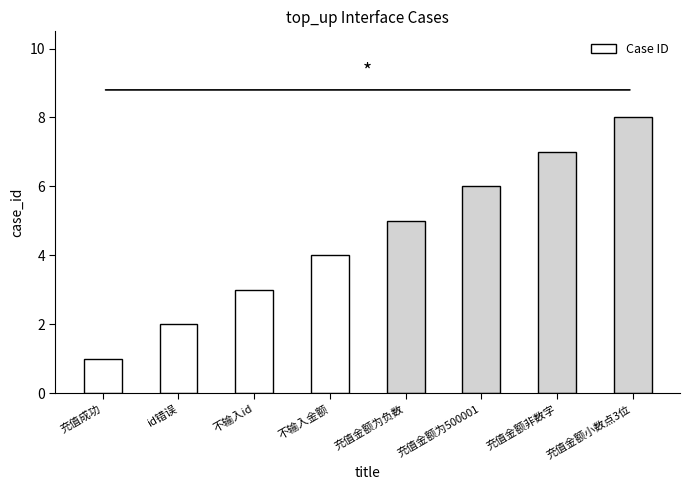

What position from the right is 充值金额为500001?

3